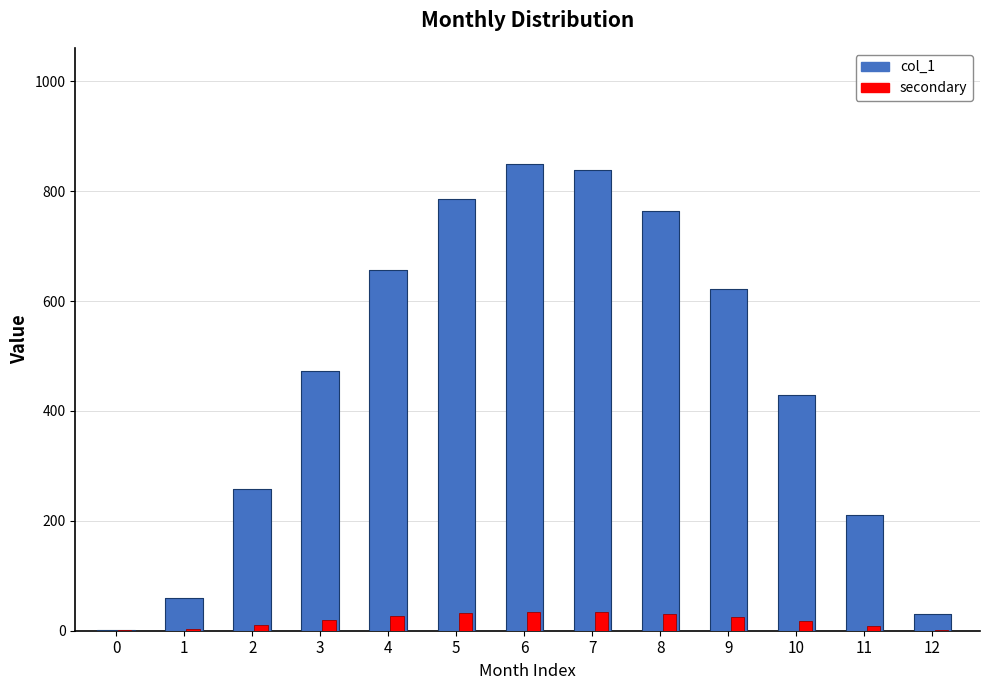

What is the smallest value displayed?

1.0